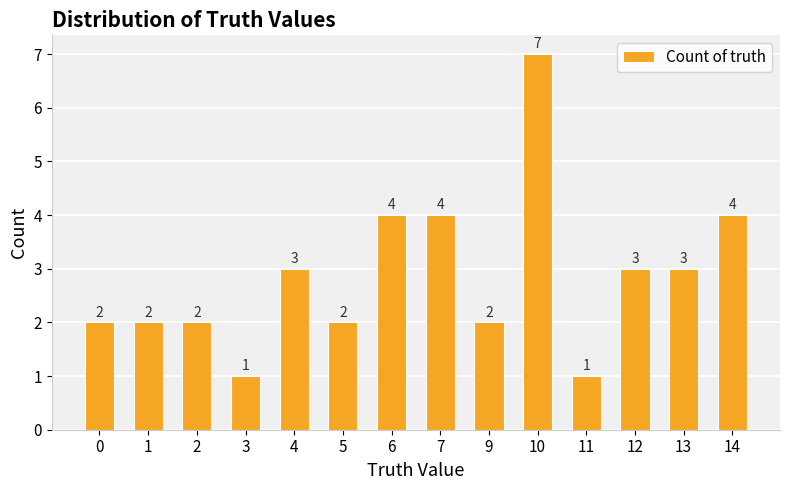

What is the change in value from 1 to 6?

+2